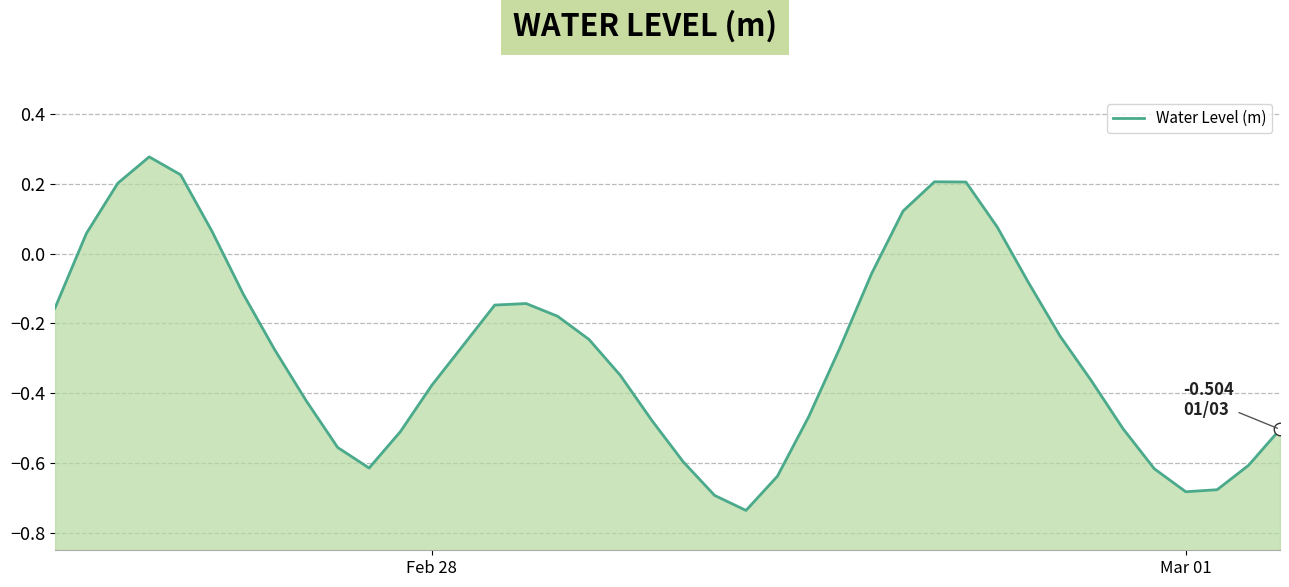

Is it true that the value at 7 is -0.5?

False